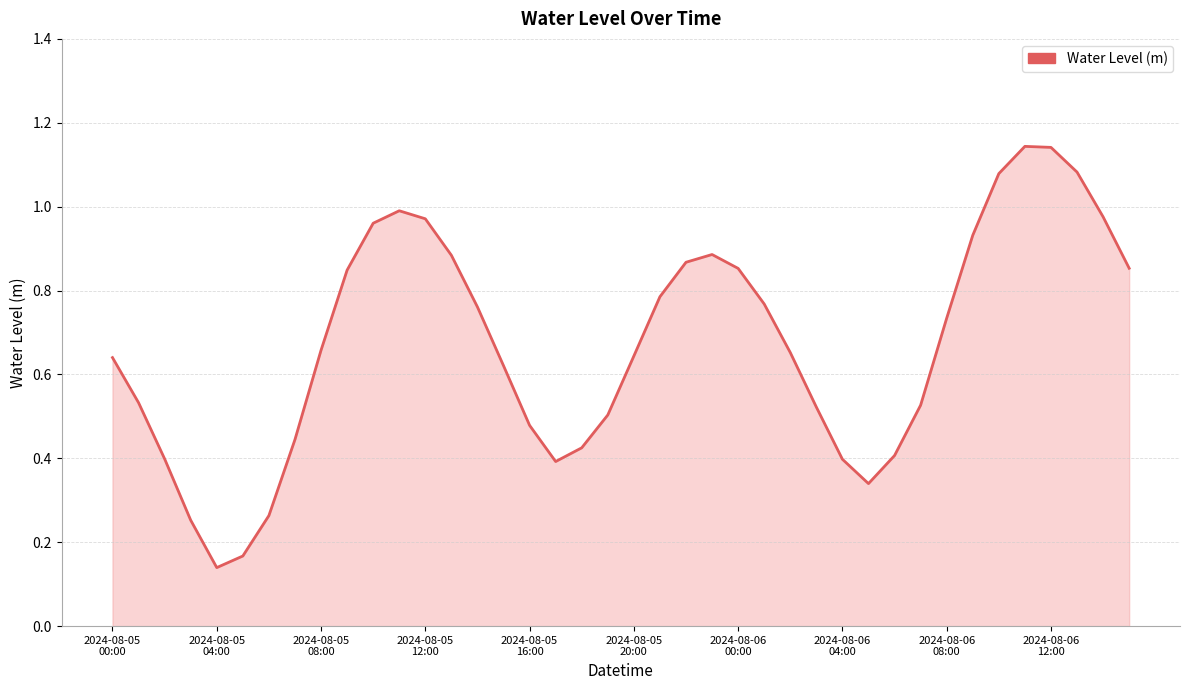

Reading left to right, list all the values displayed in this chart.

0.6	0.5	0.4	0.3	0.1	0.2	0.3	0.4	0.7	0.8	1.0	1.0	1.0	0.9	0.8	0.6	0.5	0.4	0.4	0.5	0.6	0.8	0.9	0.9	0.9	0.8	0.7	0.5	0.4	0.3	0.4	0.5	0.7	0.9	1.1	1.1	1.1	1.1	1.0	0.9